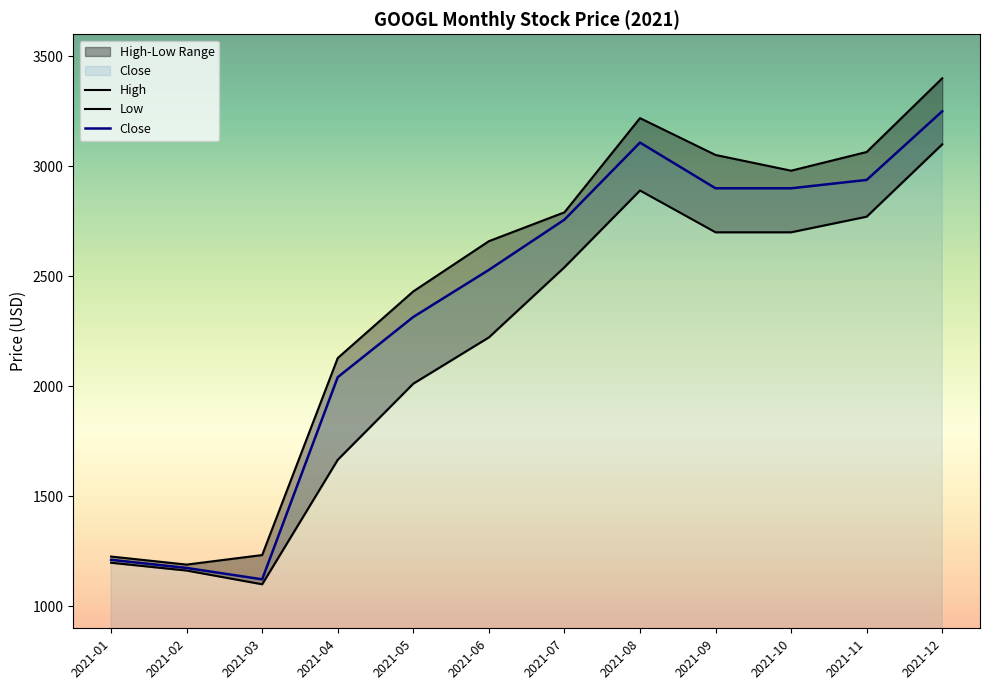

Between 2021-03 and 2021-04, which is larger?

2021-04